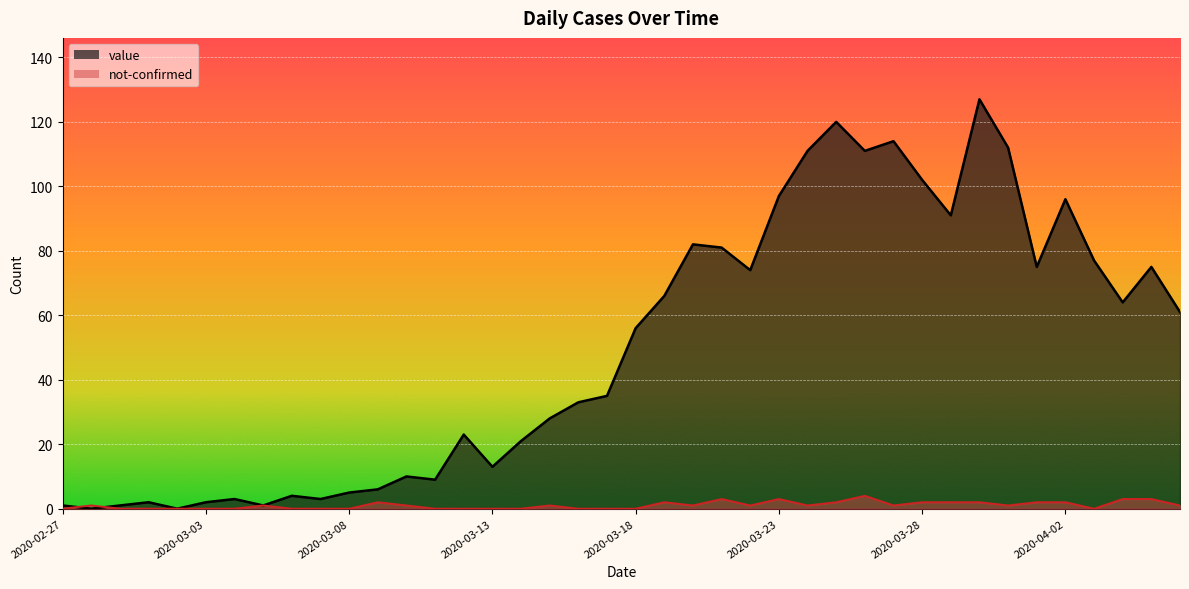

True or false: not-confirmed has a value of 0 at 2020-03-02.

True